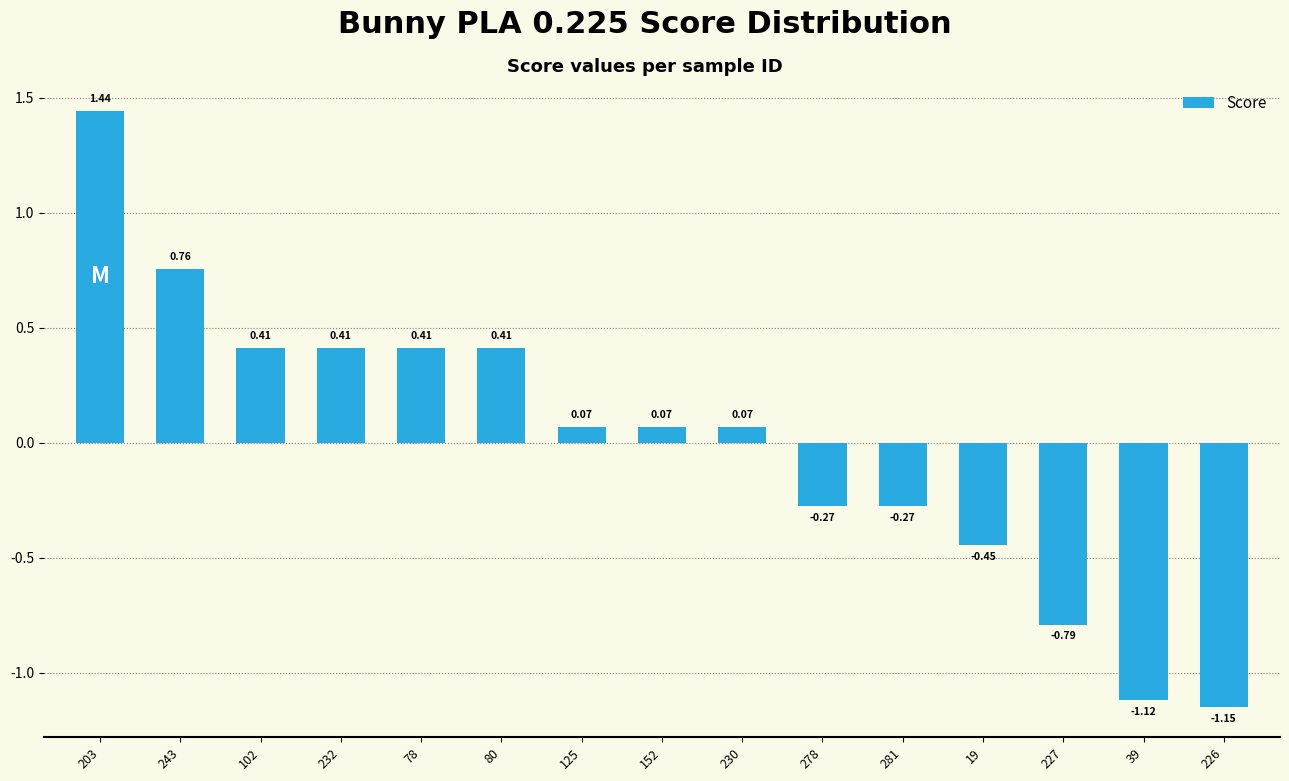

What is the difference between the second highest and second lowest values?

1.9